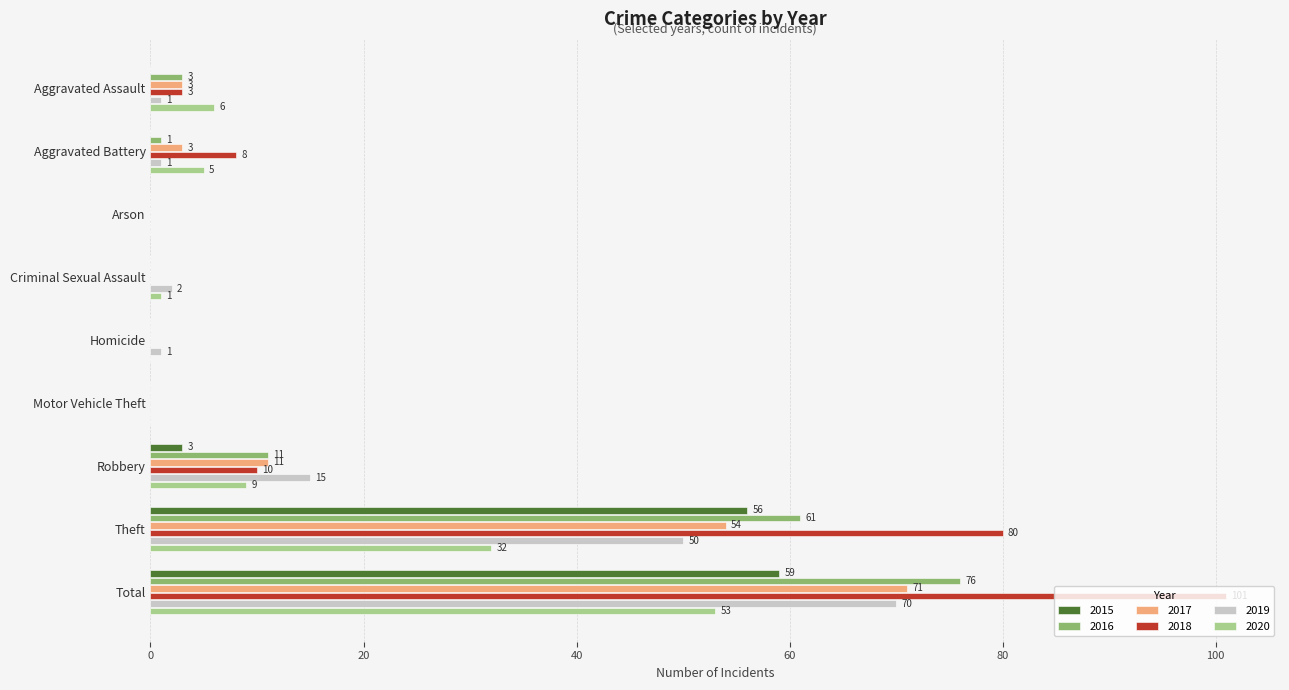

What is the greatest value displayed?

101